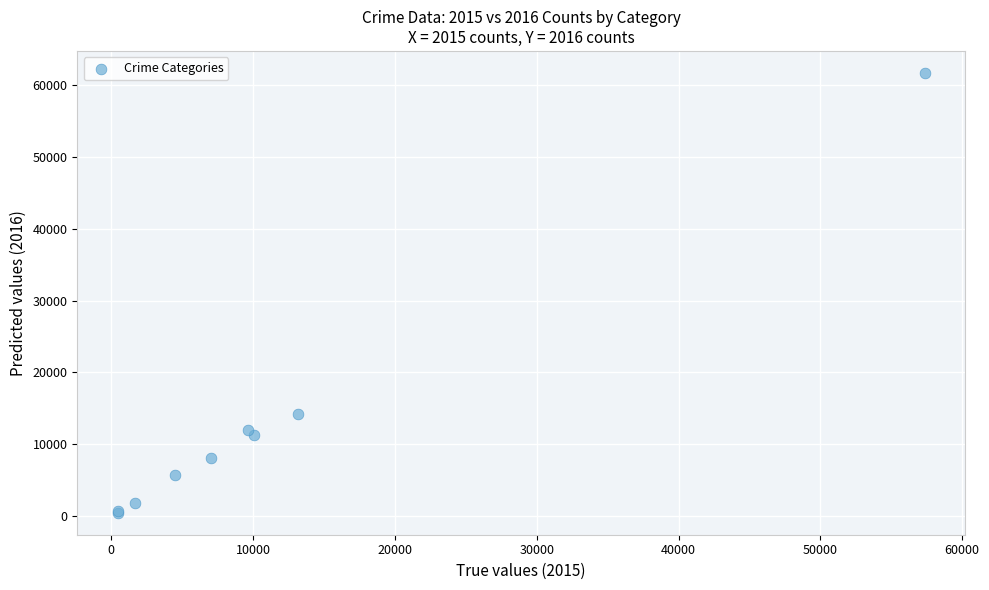

What Y value in the scatter plot is closest to 31066?

14289